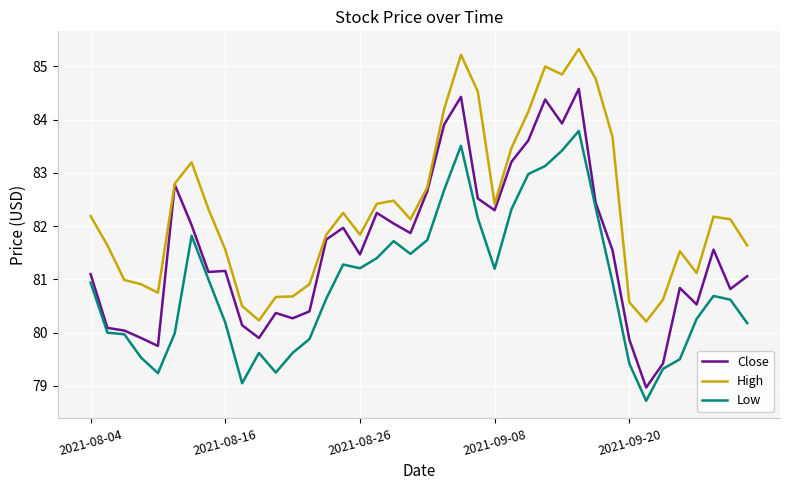

Which series has the largest total across all categories?

High